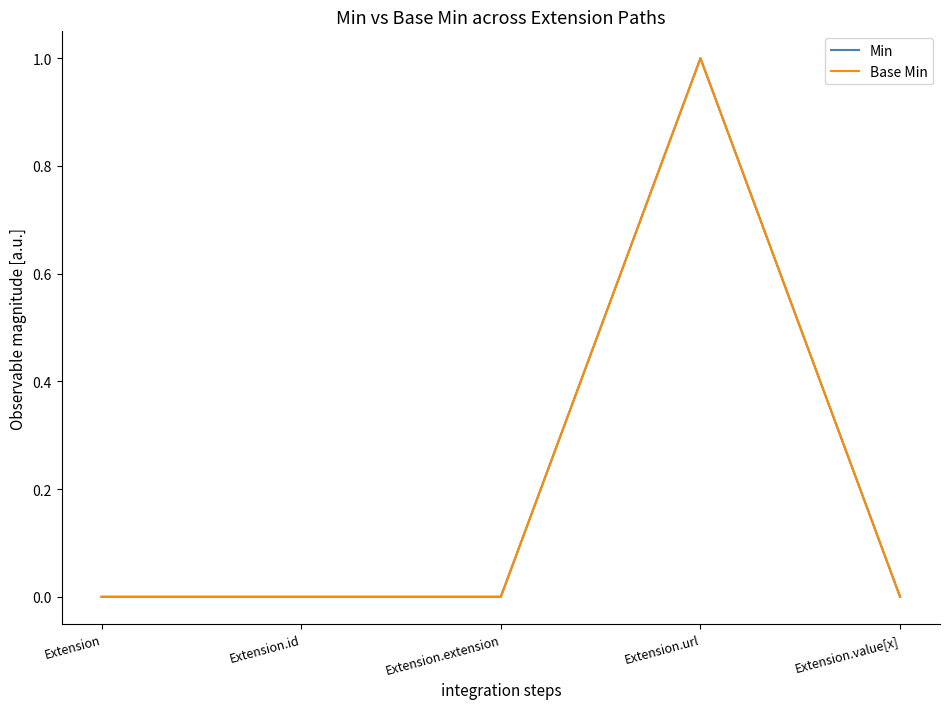

Does the chart have visible grid lines?

No